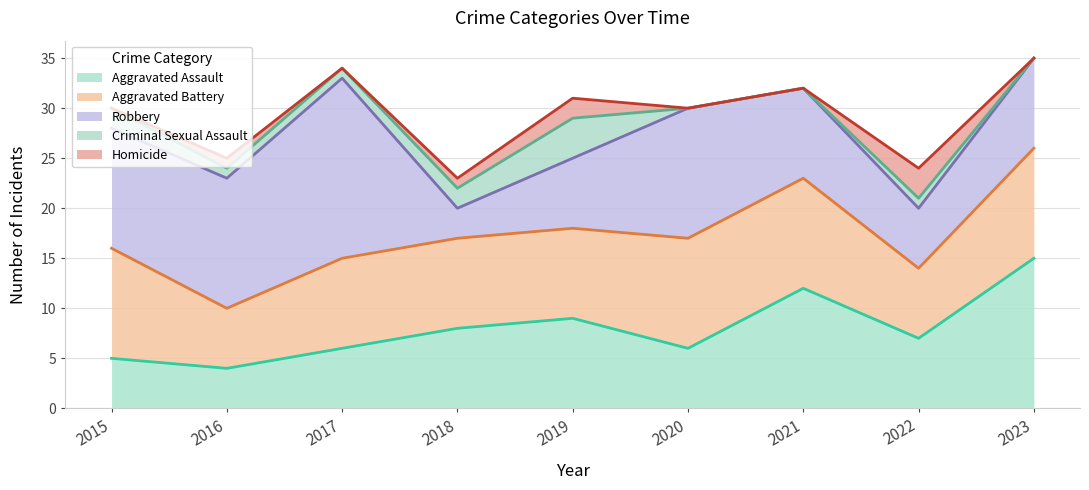

True or false: Aggravated Battery and Criminal Sexual Assault intersect in this chart.

False